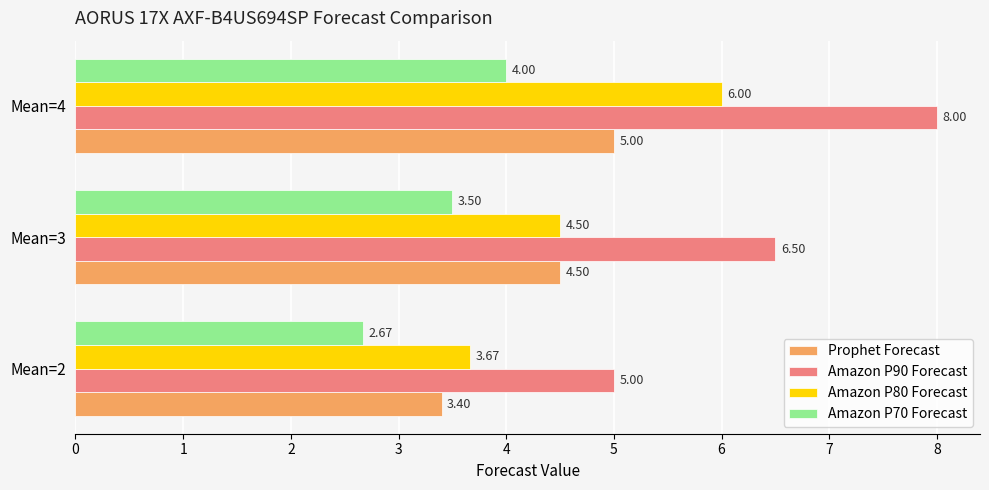

Rank the series by their maximum value, from lowest to highest.

Amazon P70 Forecast, Prophet Forecast, Amazon P80 Forecast, Amazon P90 Forecast